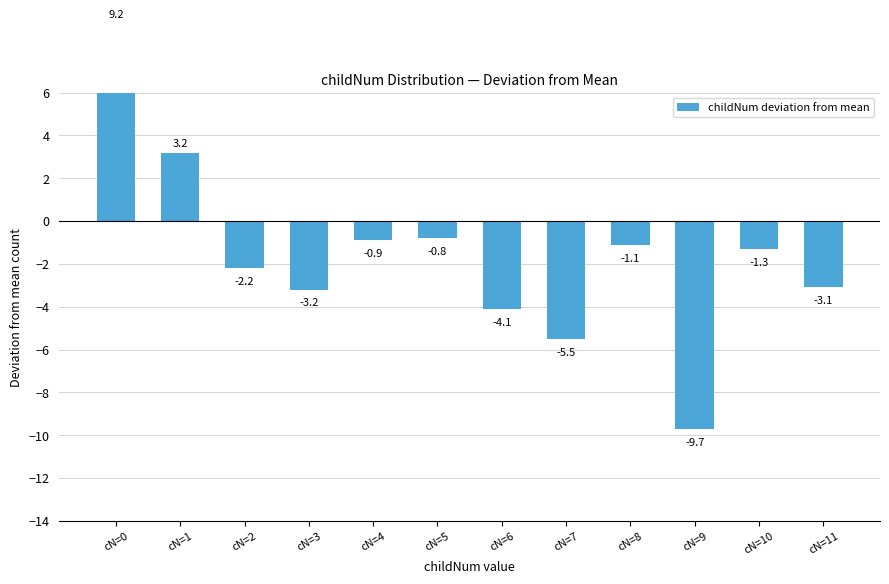

How many values are above zero?

2